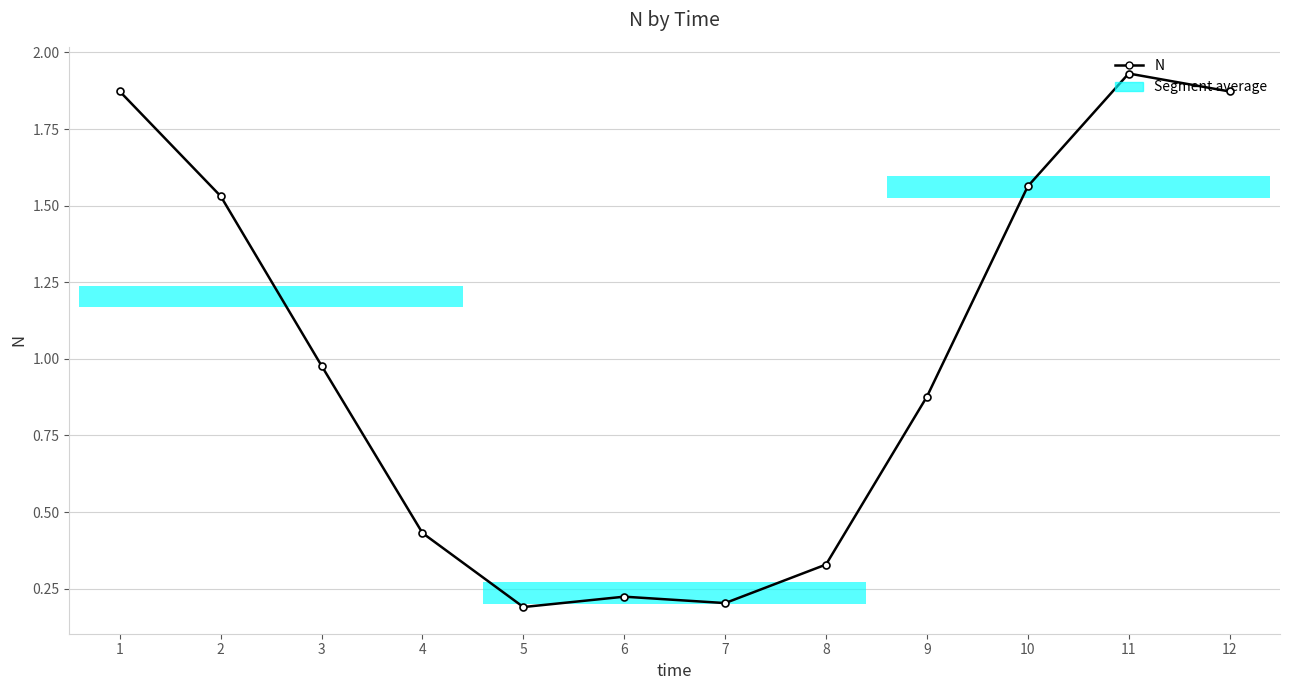

The chart shows a value of 0.1 at 5. True or false?

False